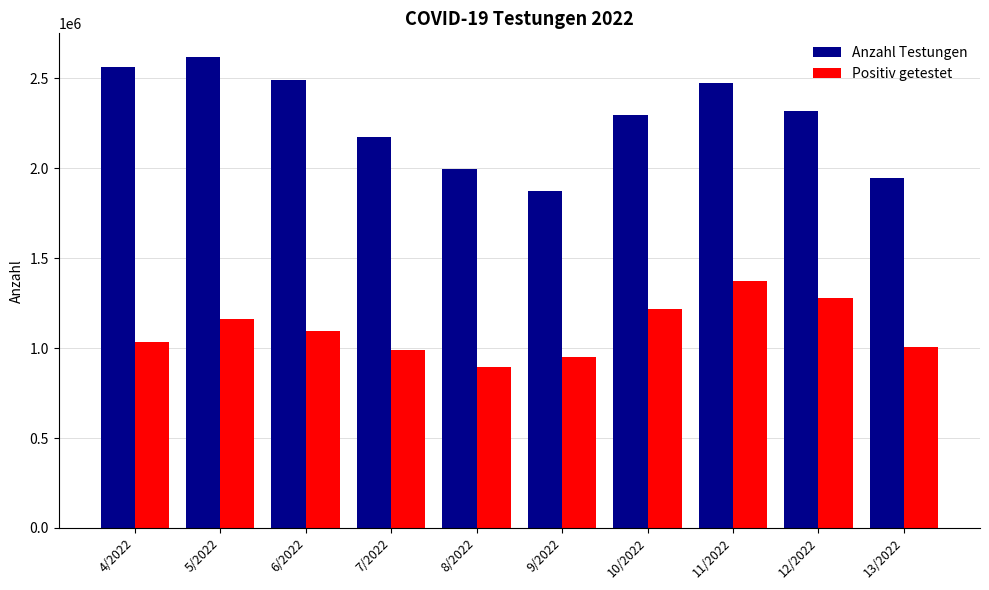

List the series in order of their overall mean, highest first.

Anzahl Testungen, Positiv getestet